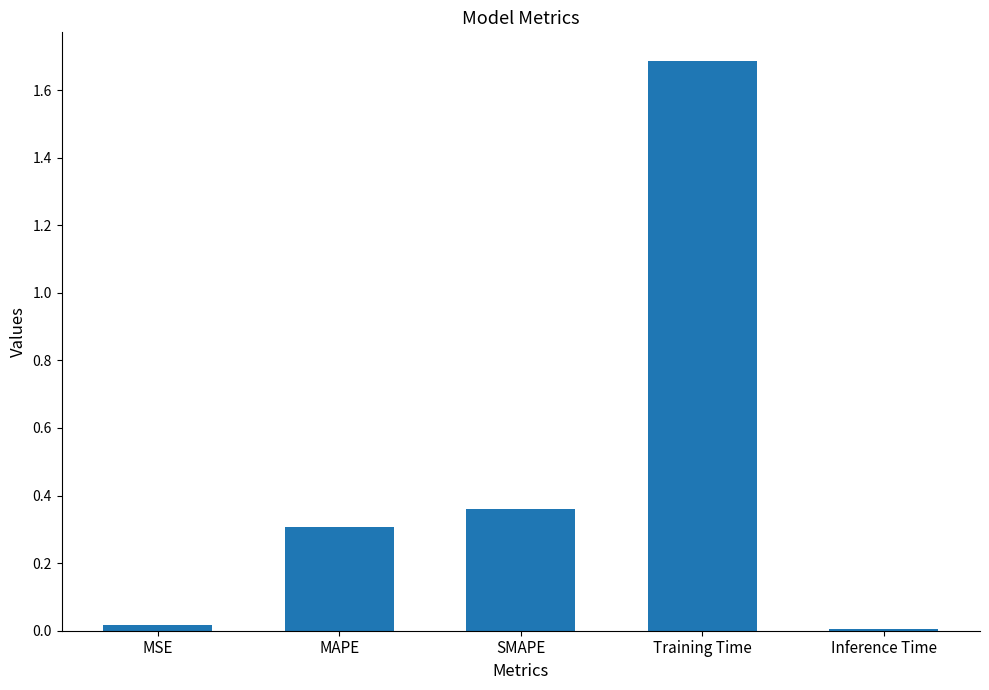

Is it true that the value at SMAPE is 0.2?

False